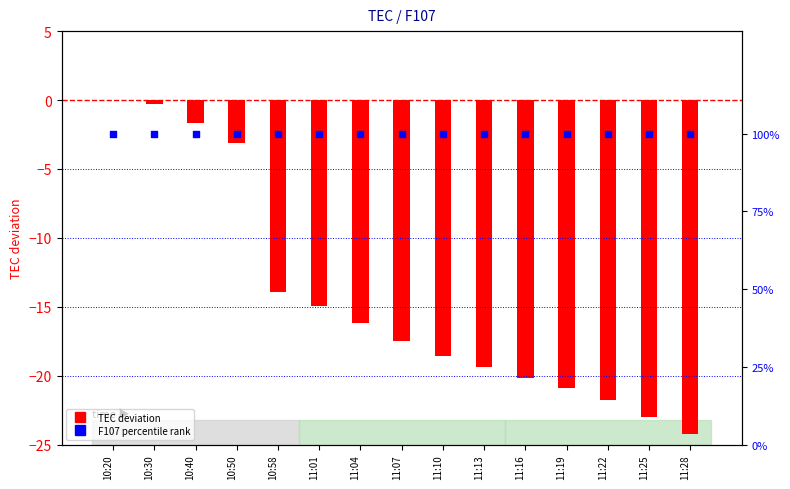

Which series reaches the maximum Y coordinate?

F107 percentile rank